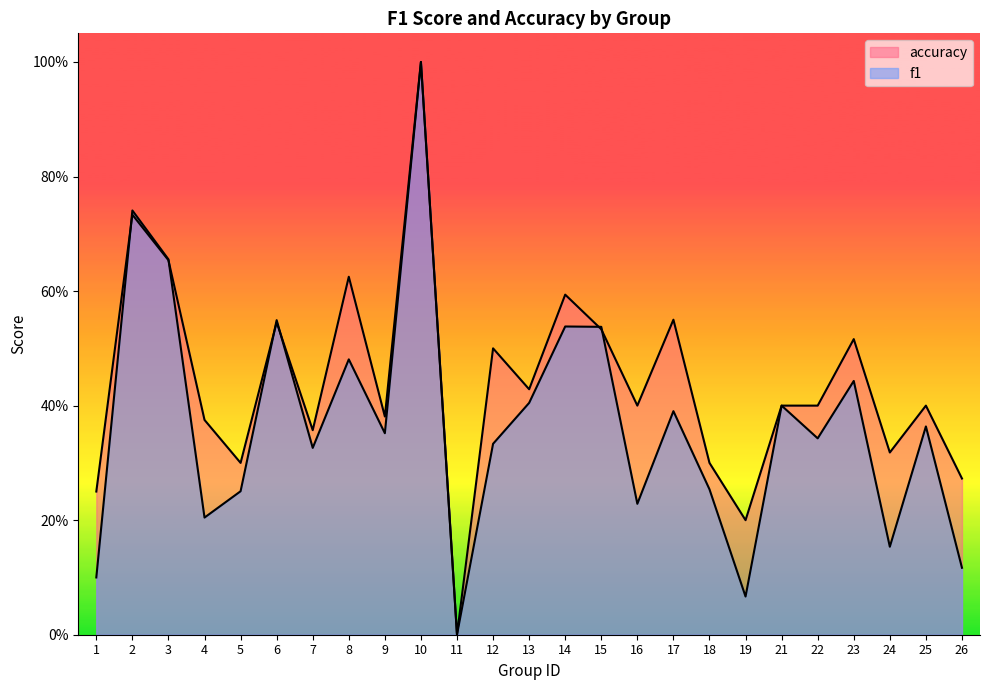

What is the difference between the highest and lowest values at 8?

0.1